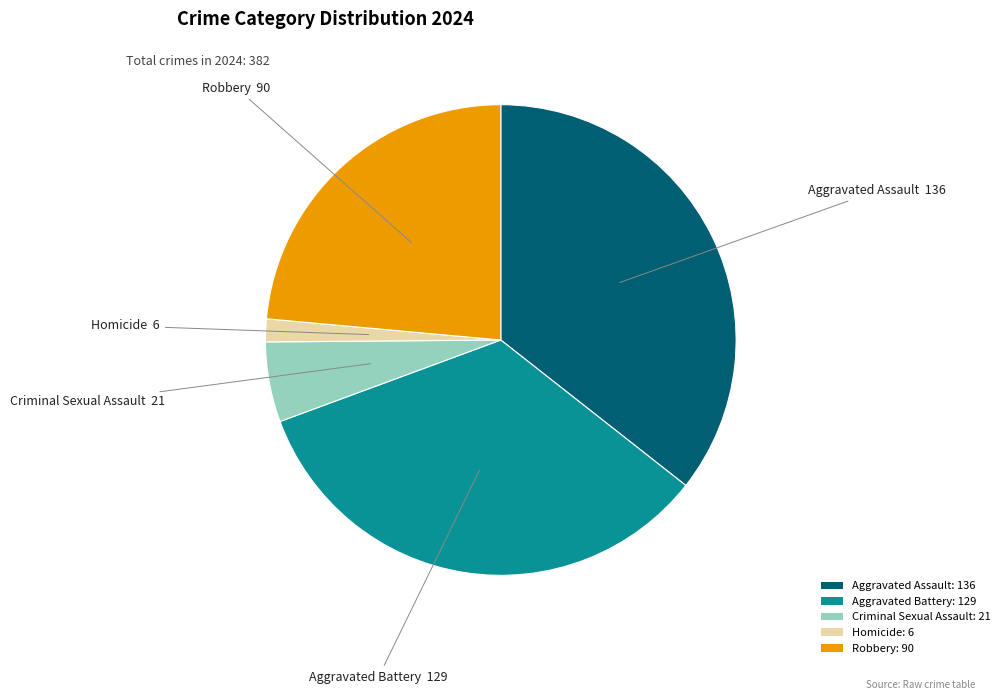

Do Criminal Sexual Assault: 21 and Robbery: 90 together represent more than half of the pie?

No